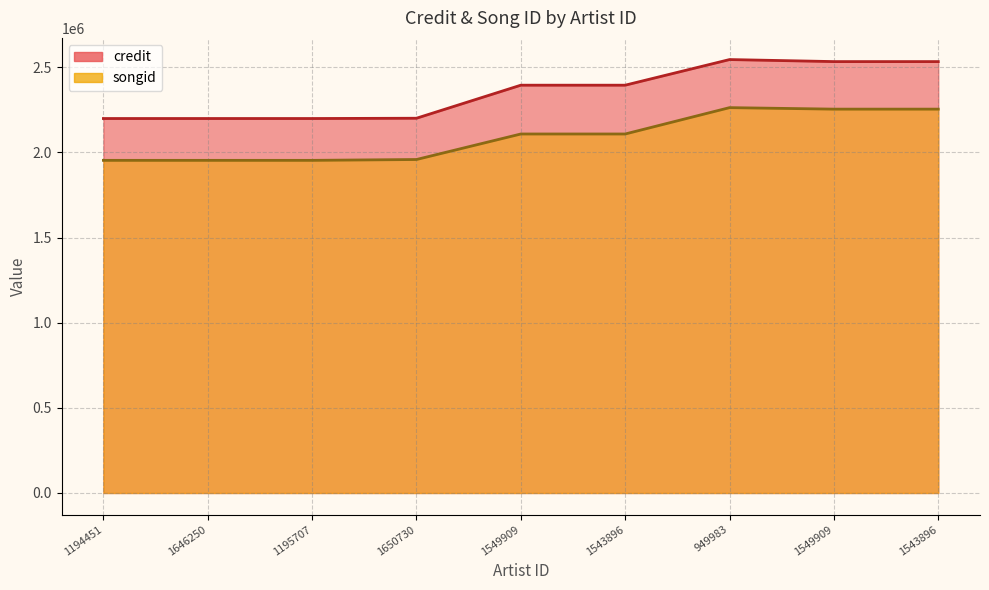

True or false: credit and songid intersect in this chart.

False